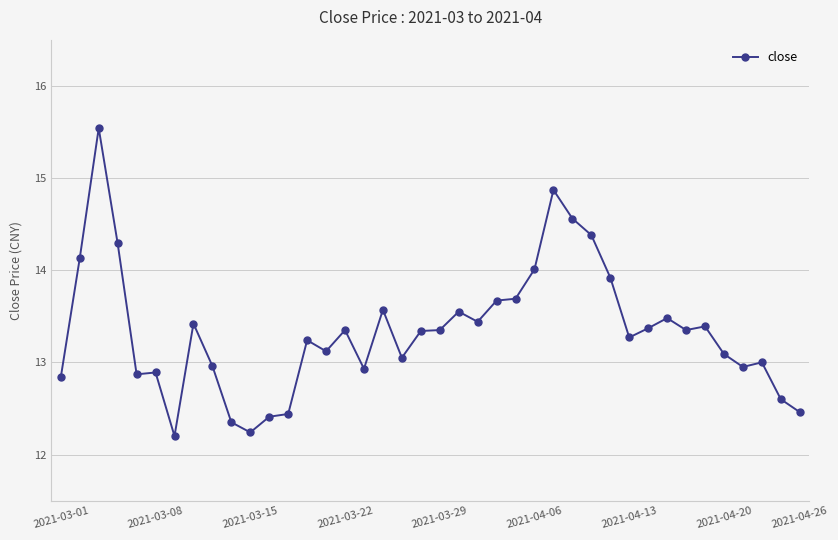

What is the maximum value shown in the chart?

15.5